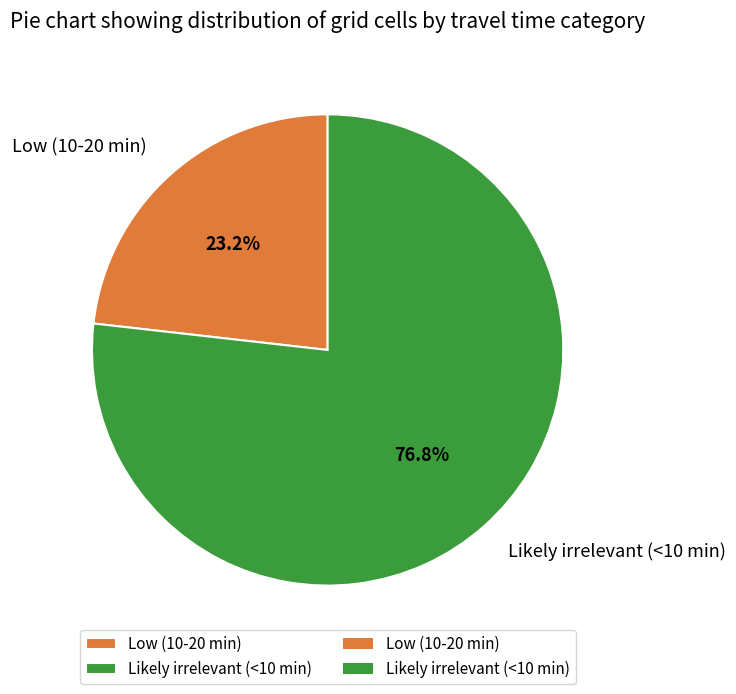

Is there any slice that represents more than half of the pie?

Yes